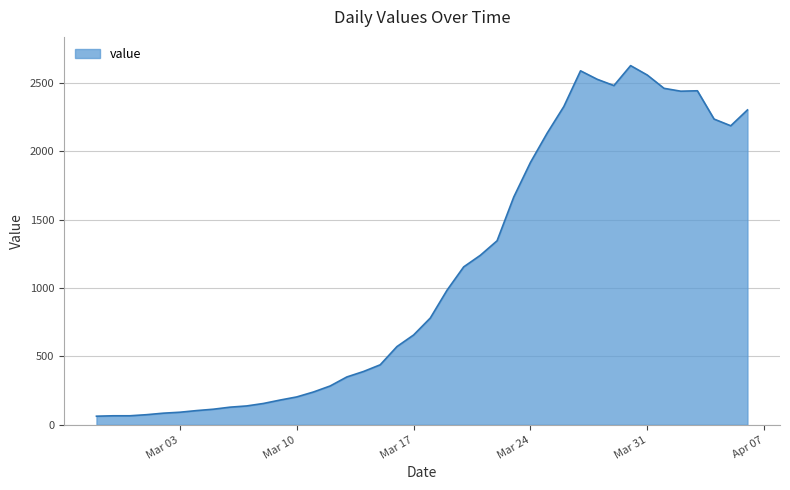

What is the difference between the maximum and minimum values?

2564